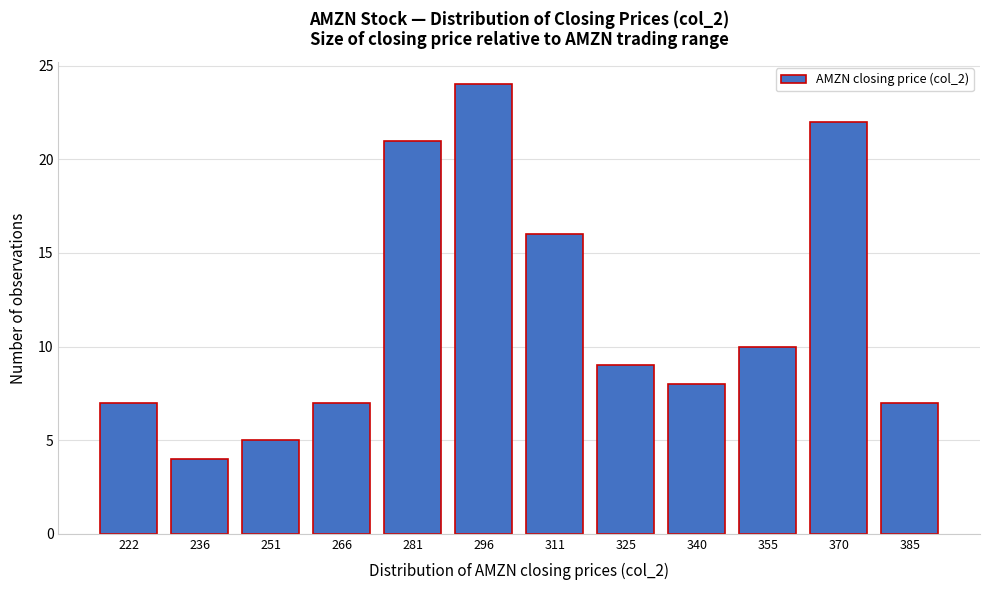

Reading right to left, extract all data points from this chart.

385=7	370=22	355=10	340=8	325=9	311=16	296=24	281=21	266=7	251=5	236=4	222=7